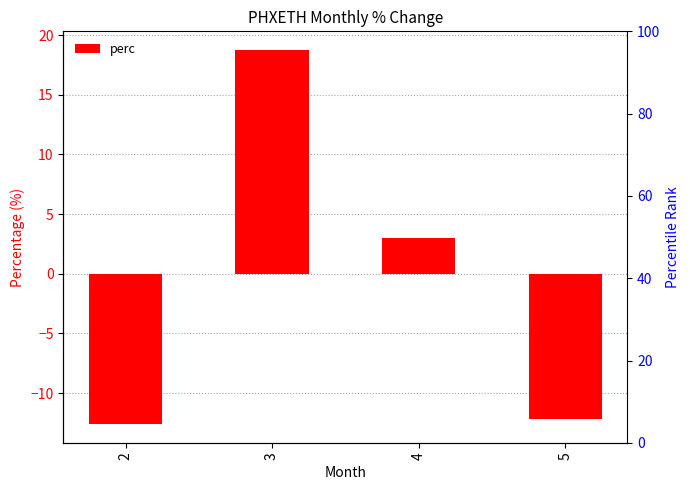

How many values exceed 3?

2